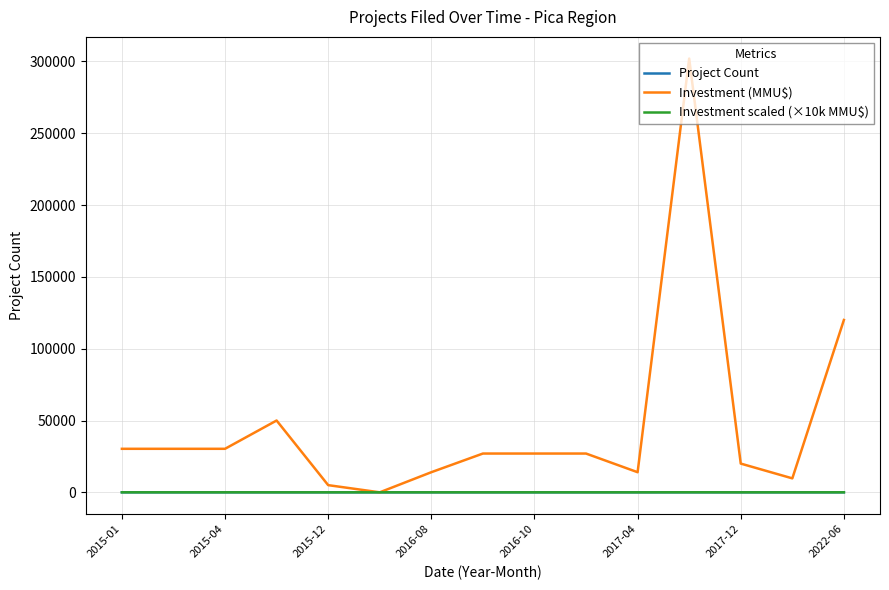

Which series ends up on top after the final intersection of Investment (MMU$) and Project Count?

Investment (MMU$)